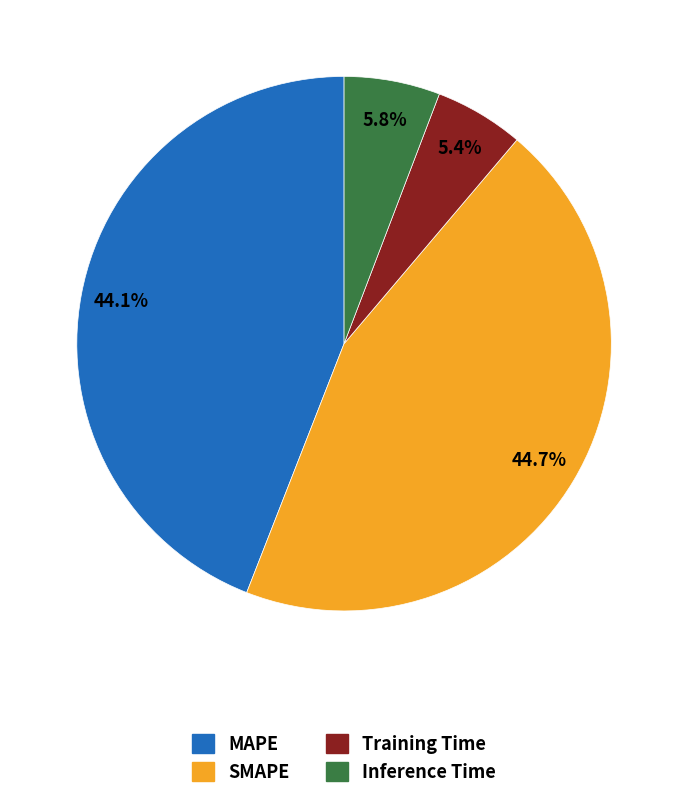

Which category has the biggest portion of the pie?

SMAPE